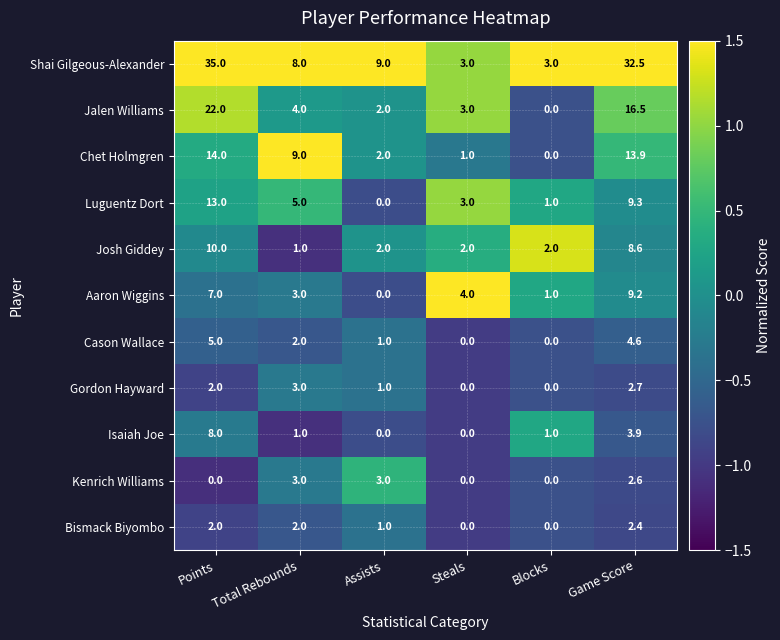

How many positive values does the Cason Wallace series have?

4